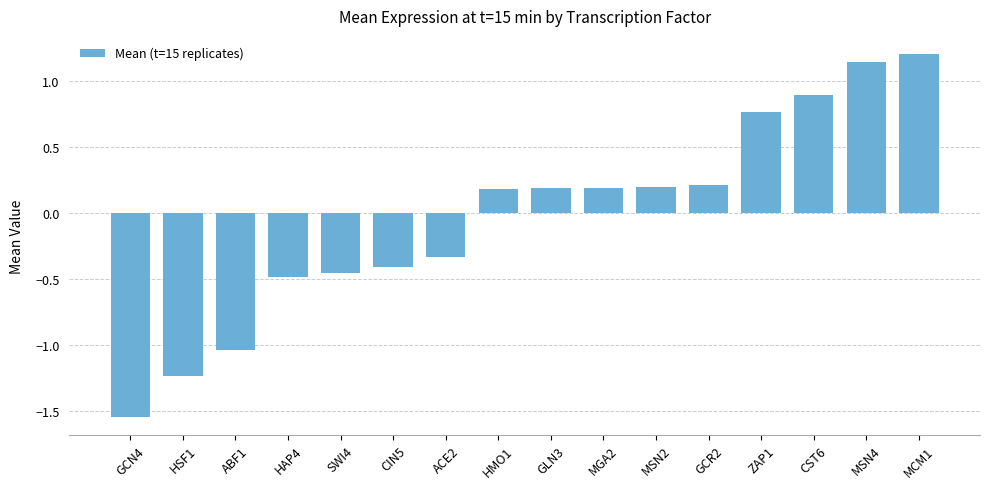

Where does the data first go above 0?

HMO1